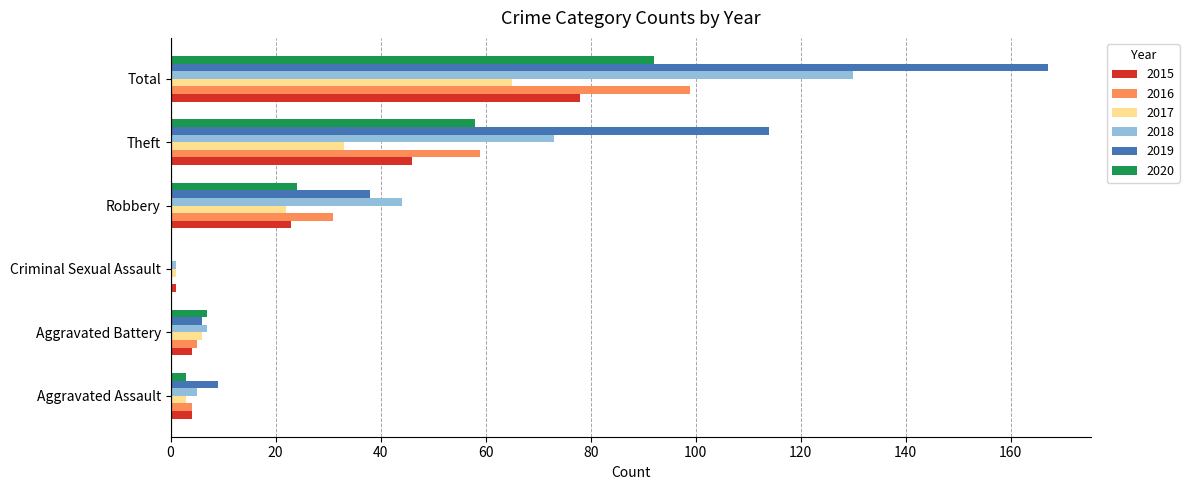

Which series has the largest range (max minus min)?

2019